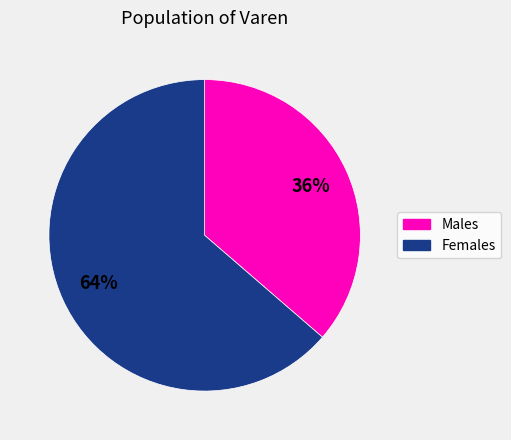

Is there any slice that represents more than half of the pie?

Yes